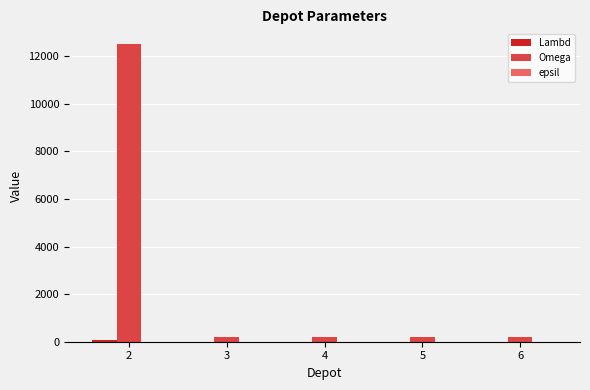

What is the maximum value shown in the chart?

12500